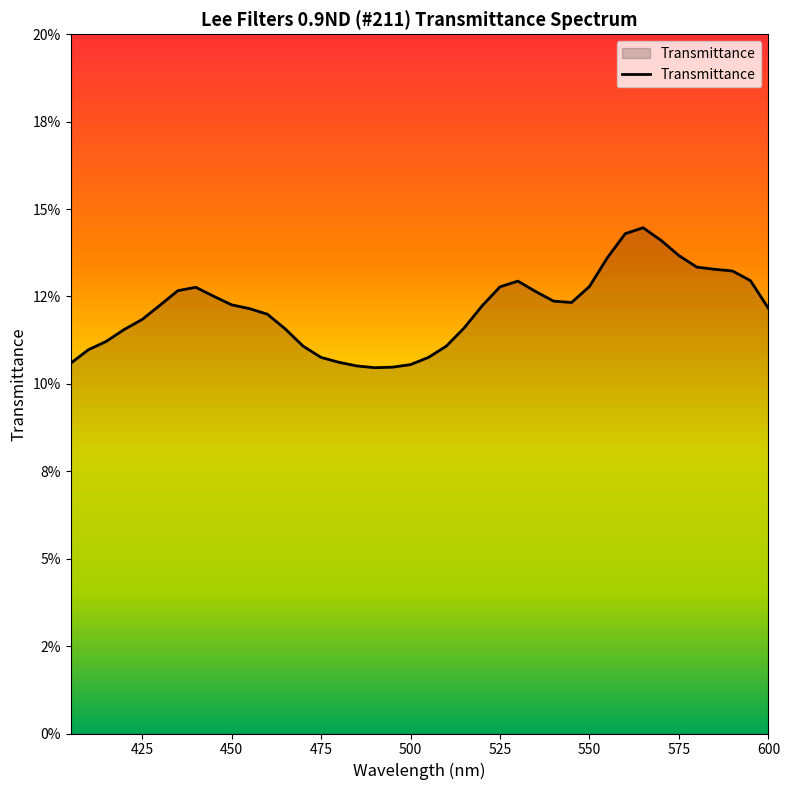

How many points are lower than both their immediate neighbors (excluding endpoints)?

2